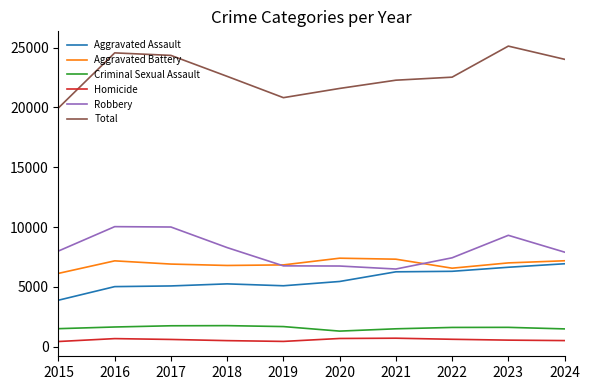

Read the Aggravated Battery value at 2018, to the nearest 100.

6800